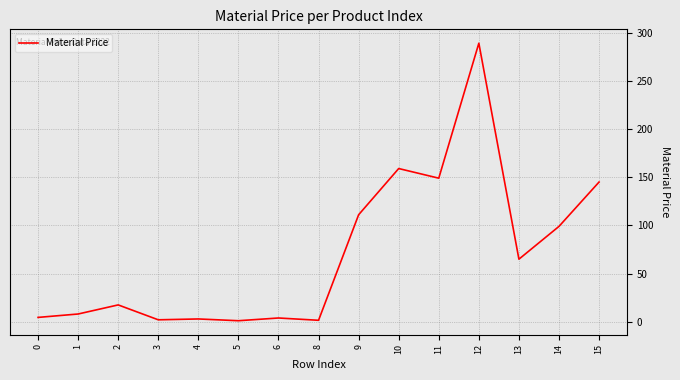

What is the change in value from 9 to 12?

+177.9